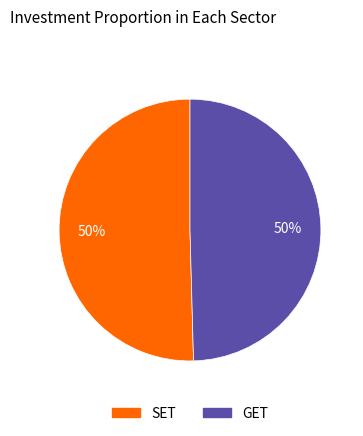

Do GET and SET together represent more than half of the pie?

Yes